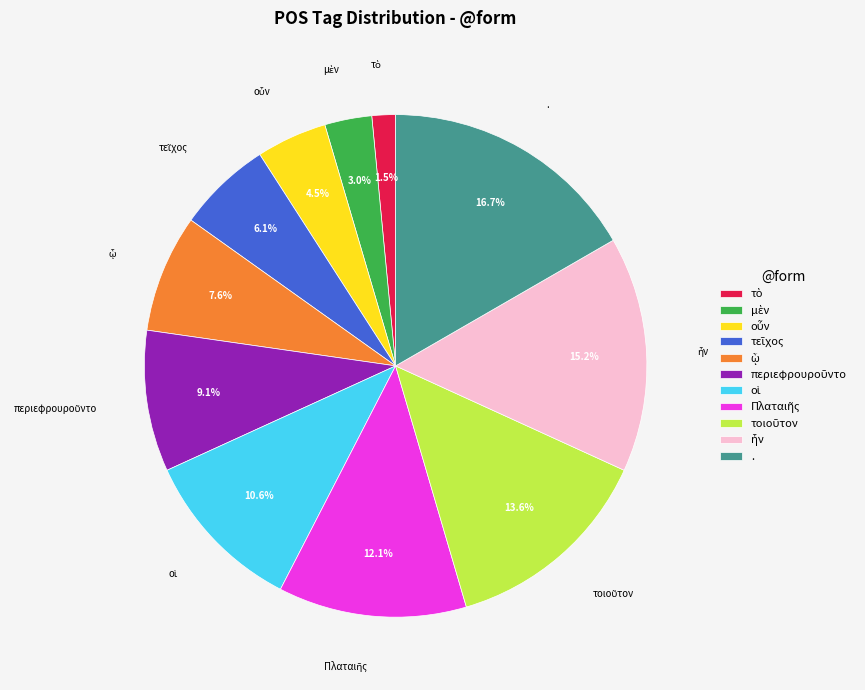

How many slices are in this pie chart?

11